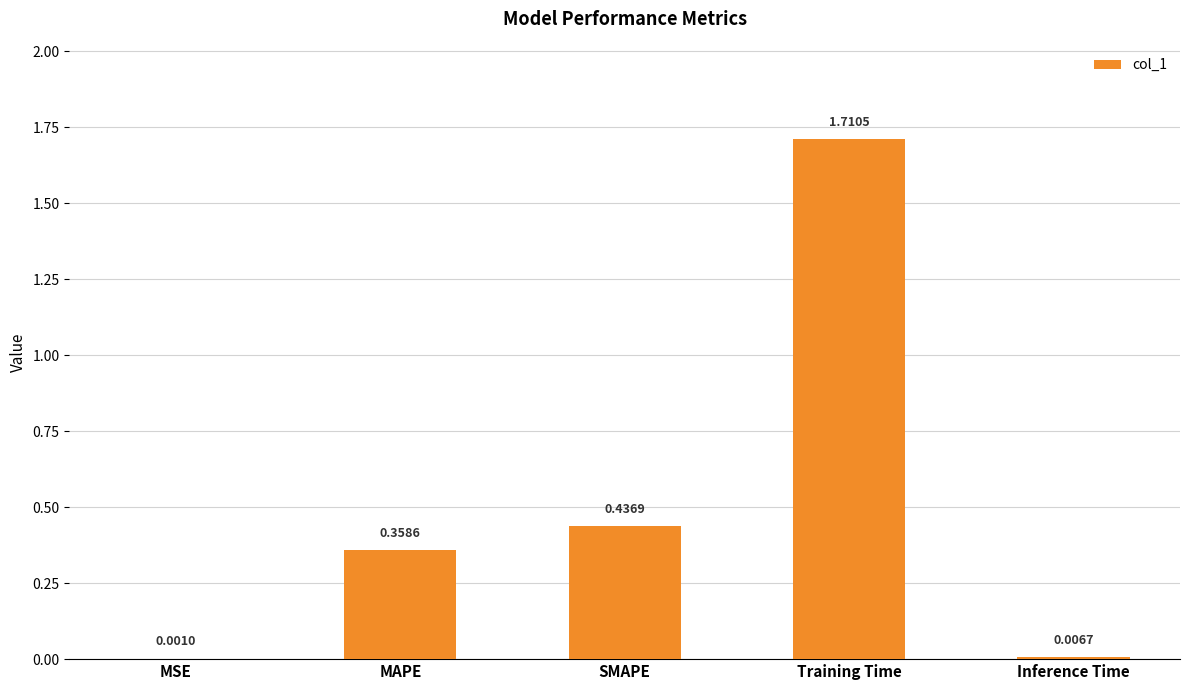

Where is the data nearest to the value 0?

MSE